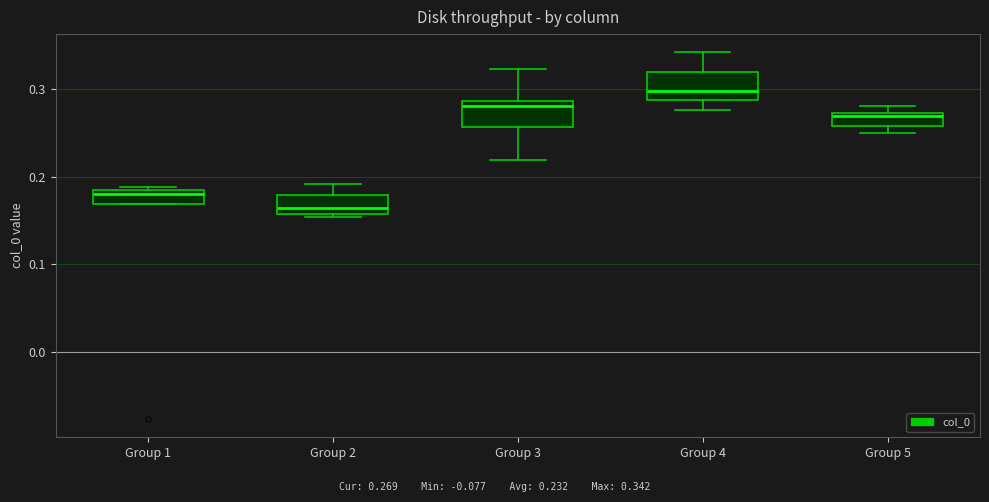

Which box has the highest median line?

Group 4